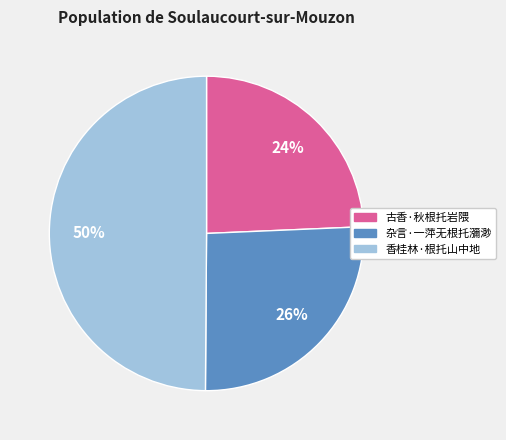

To the nearest percent, what is the average slice percentage?

33%